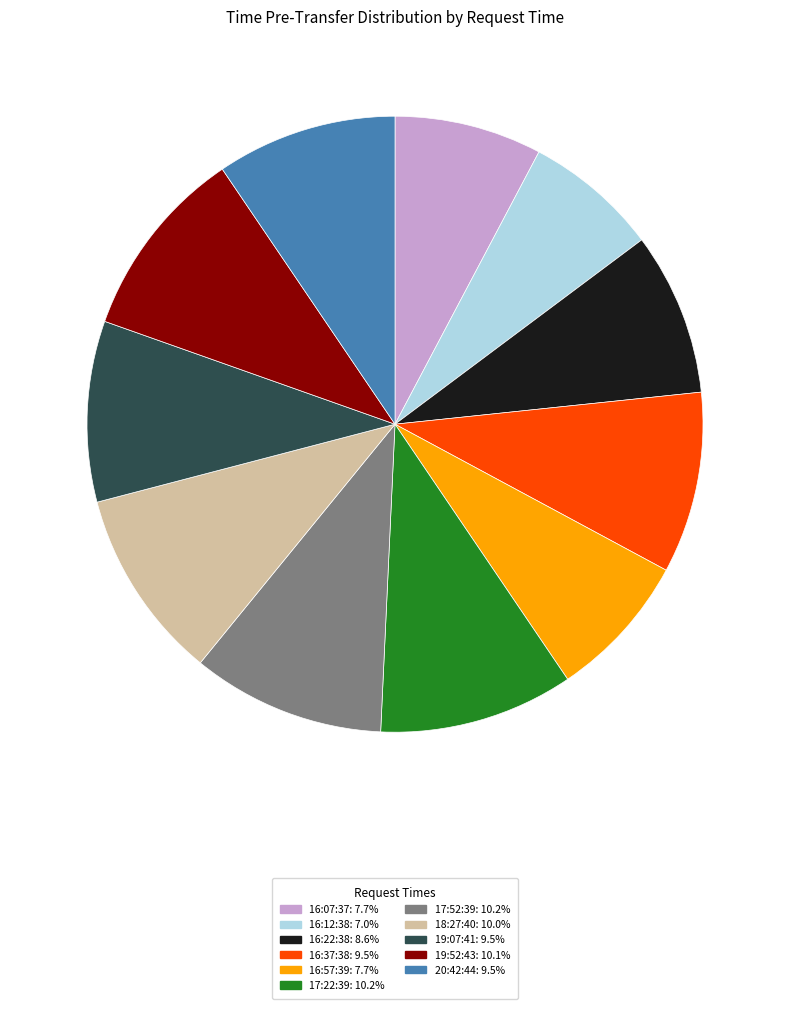

Do 17:52:39: 10.2% and 16:12:38: 7.0% together represent more than half of the pie?

No